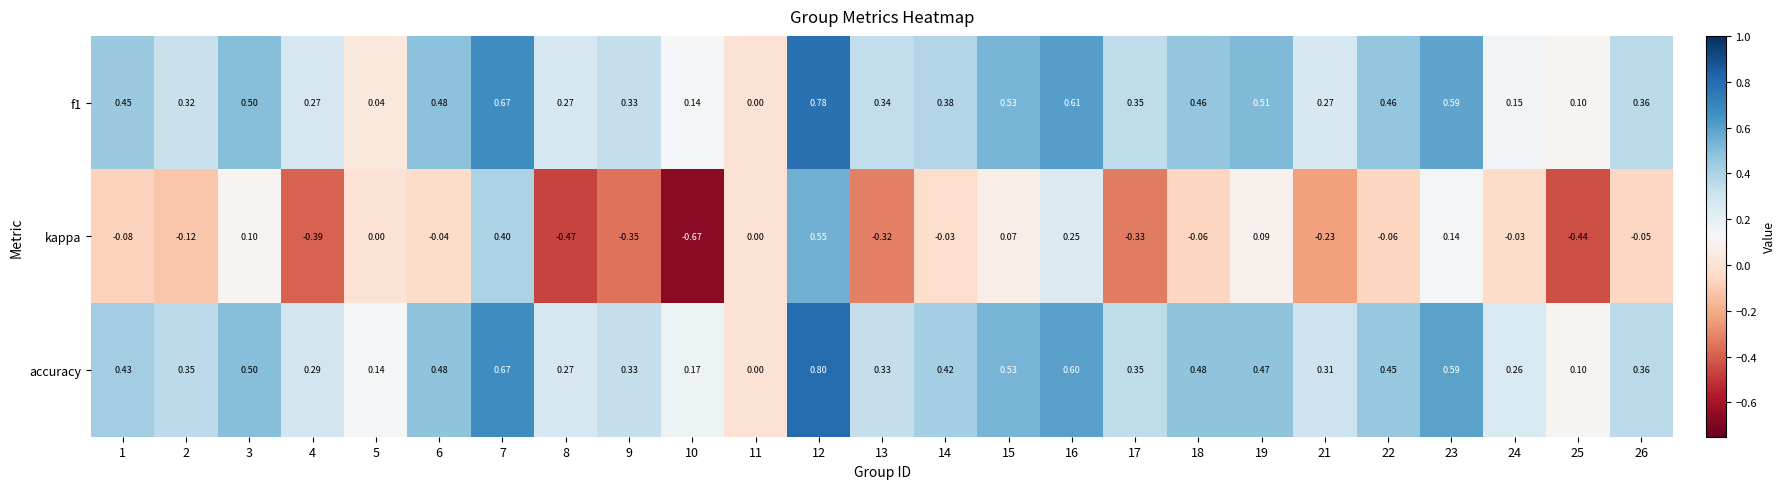

Which series has the largest range (max minus min)?

kappa